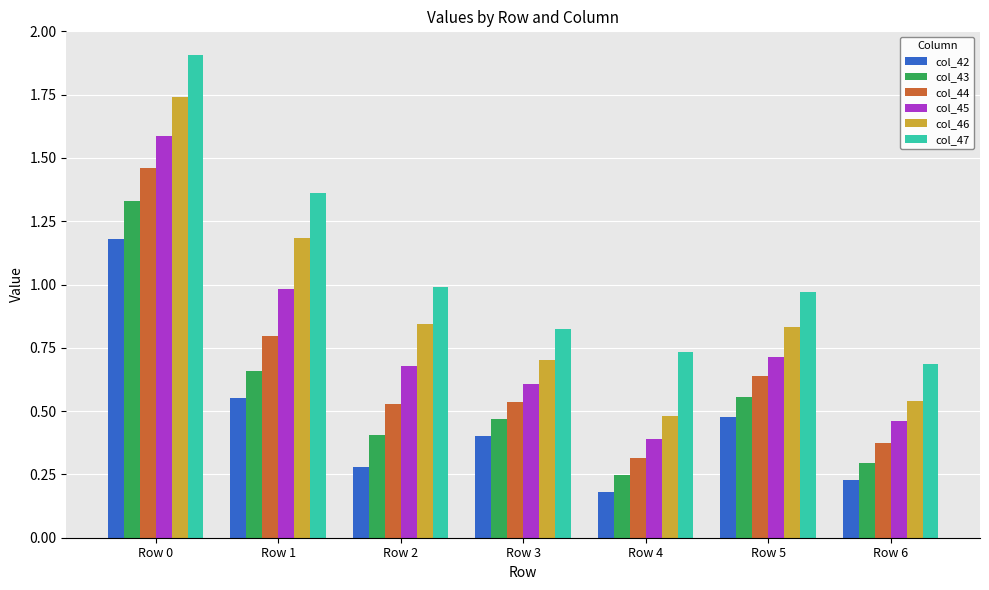

The value of col_43 at Row 3 is 0.5. True or false?

True